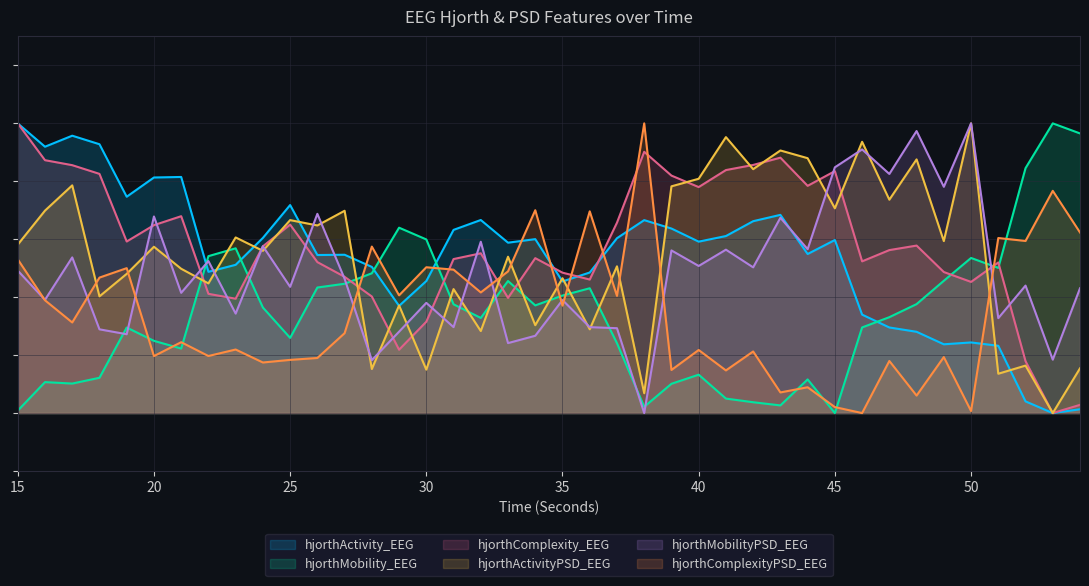

Read the hjorthMobility_EEG value at 47.

0.3